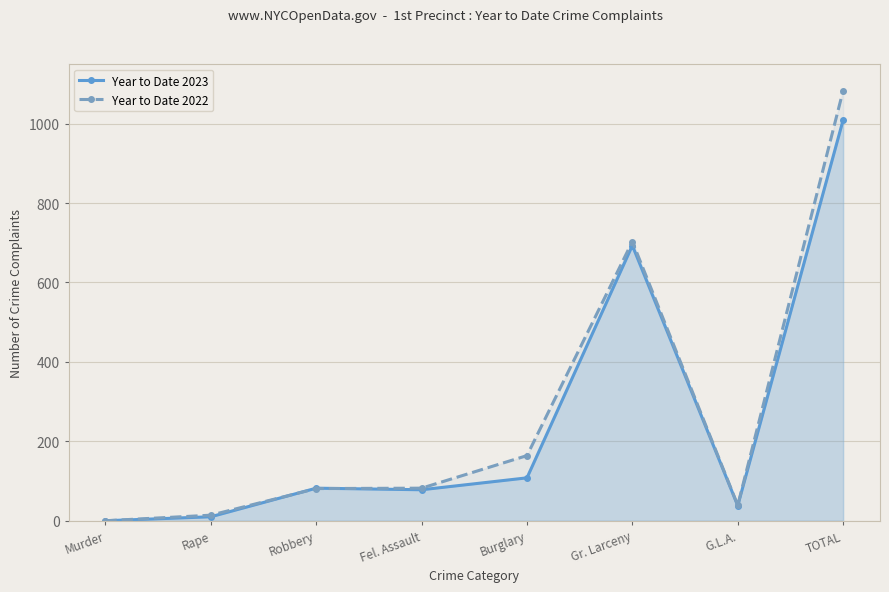

How many positive values does the Year to Date 2023 series have?

7